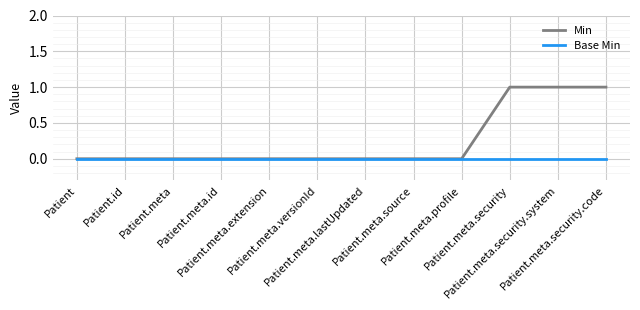

Which series has the widest spread of values?

Min